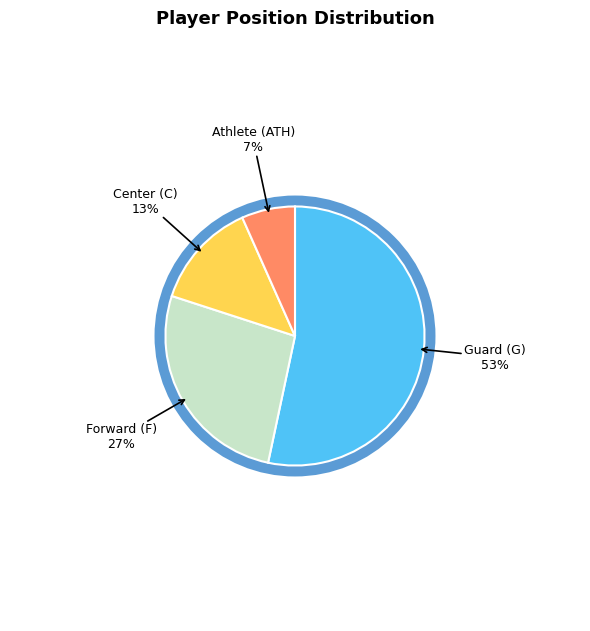

Does any single category account for the majority?

Yes